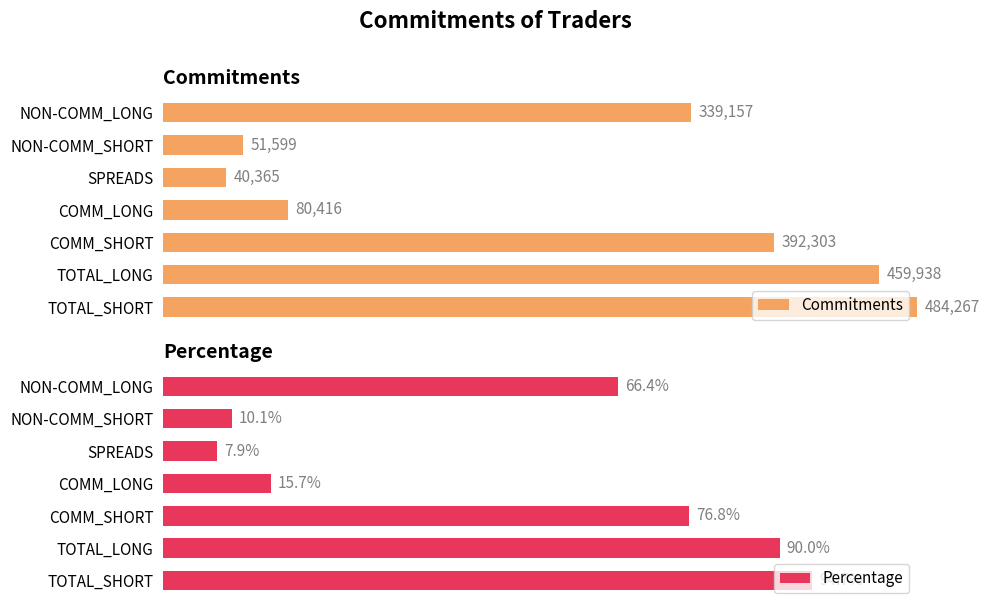

Are the bars horizontal?

Yes